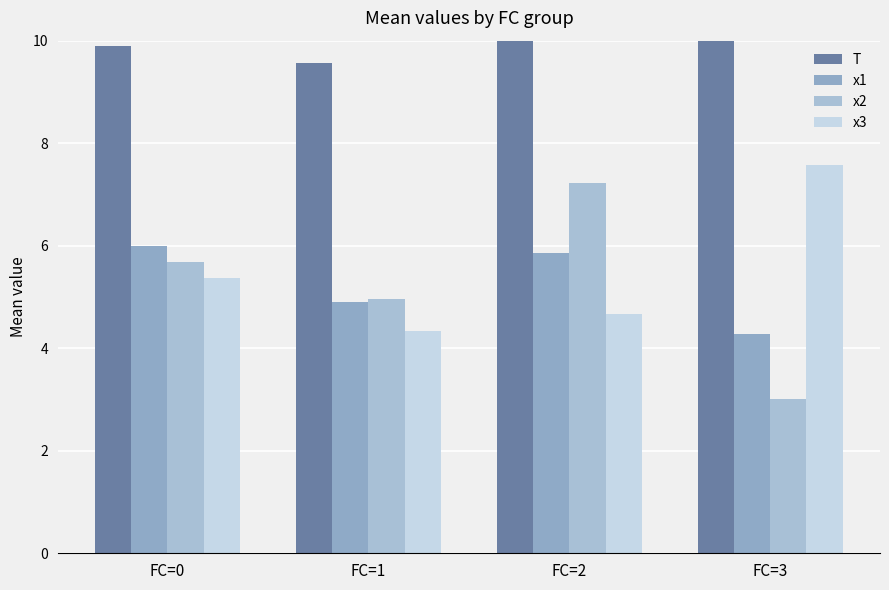

What is the sum of the x1 values at FC=3 and FC=1?

9.2